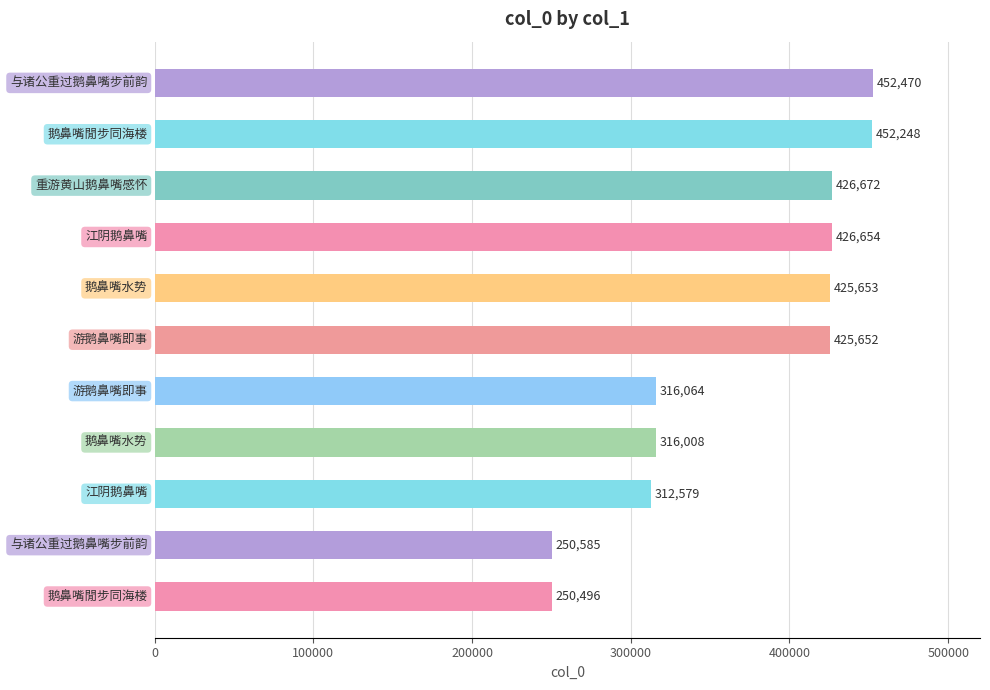

What is the sum of all values?

4055081